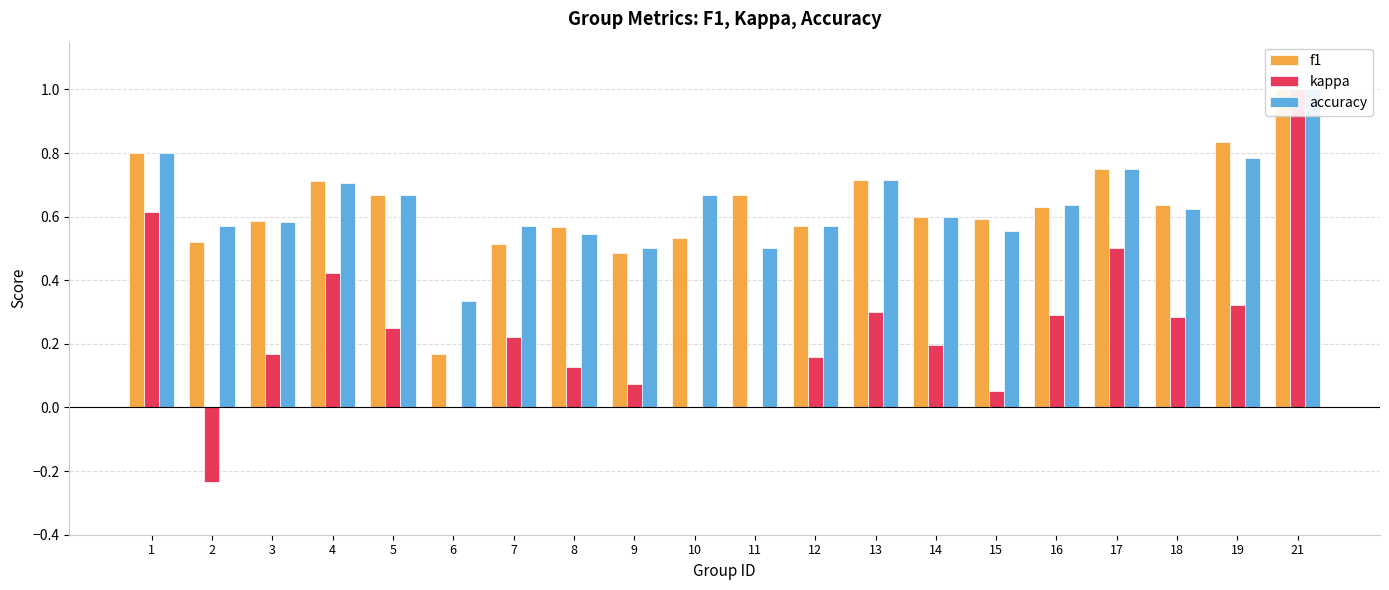

At which label does accuracy reach its minimum?

6